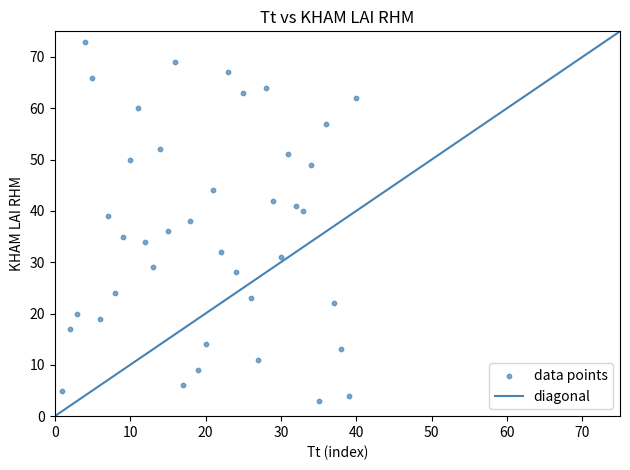

What is the range of Y values (max minus min)?

70